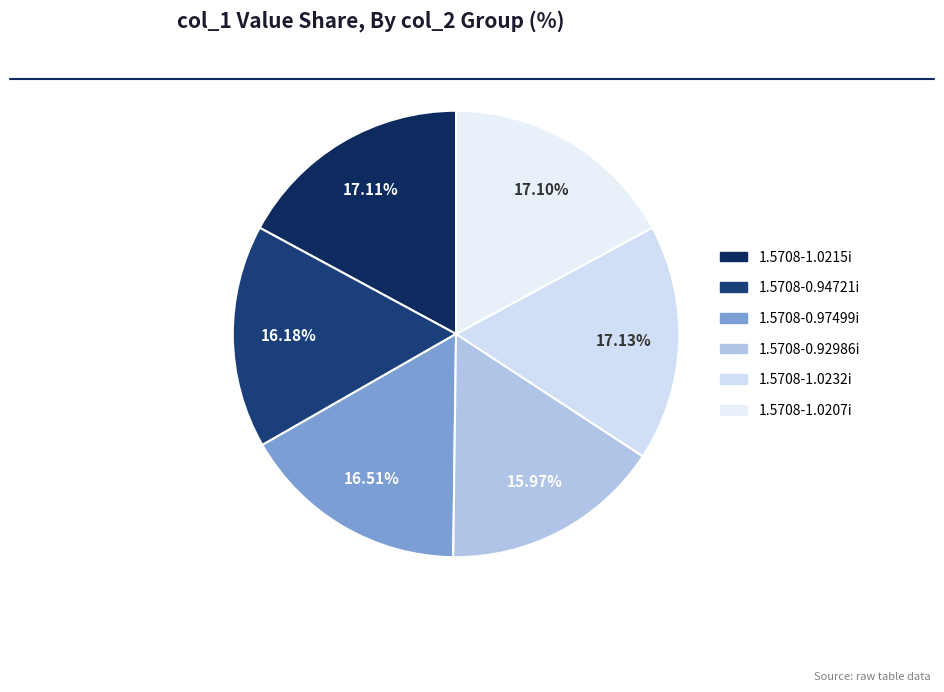

True or false: 1.5708-1.0232i accounts for 17% of the total.

True